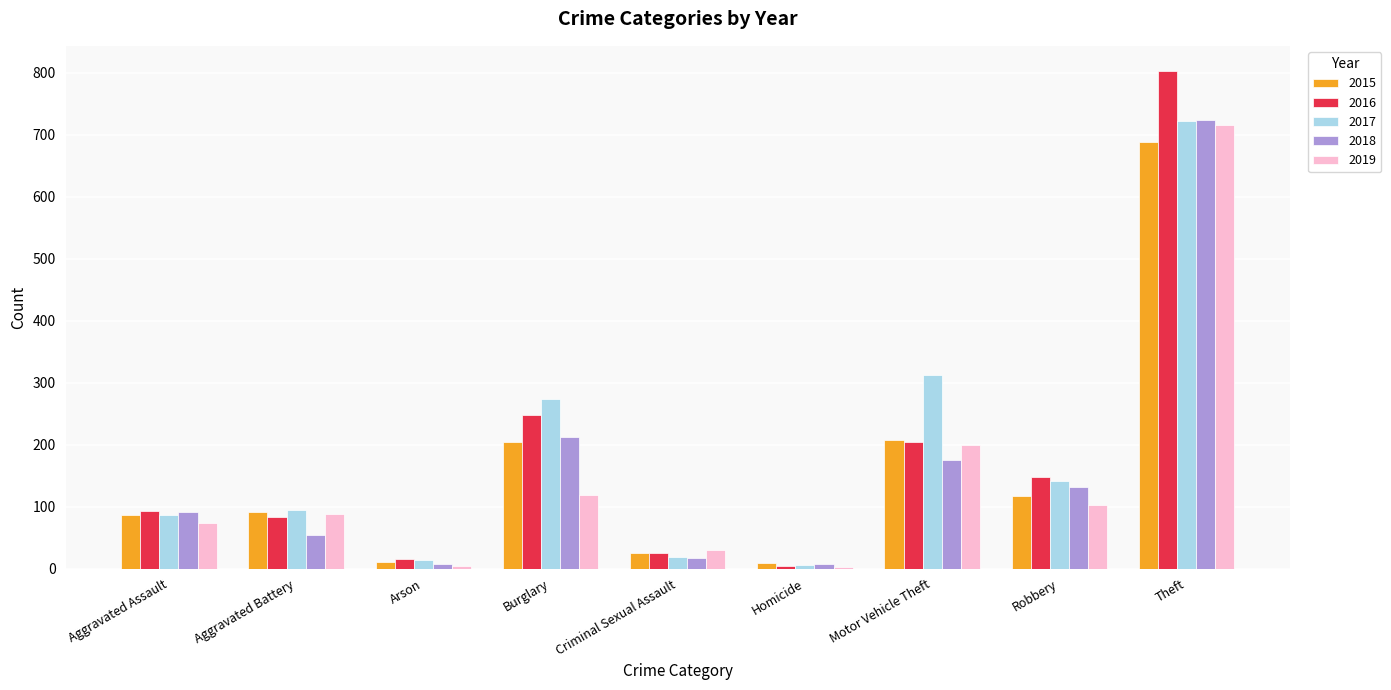

What is the sum of the 2018 values at Criminal Sexual Assault and Aggravated Assault?

109